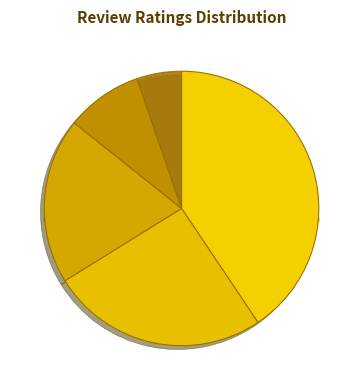

What is the change in value from Rating 3 to Rating 2?

-28